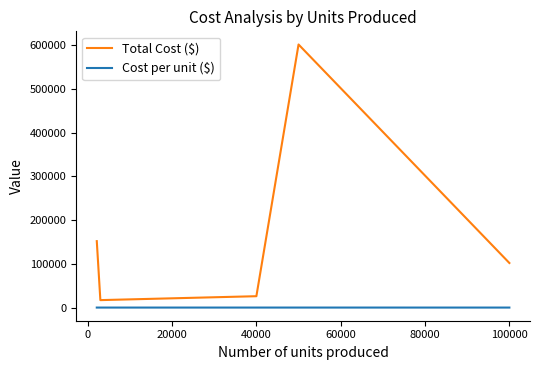

Which series has the widest spread of values?

Total Cost ($)